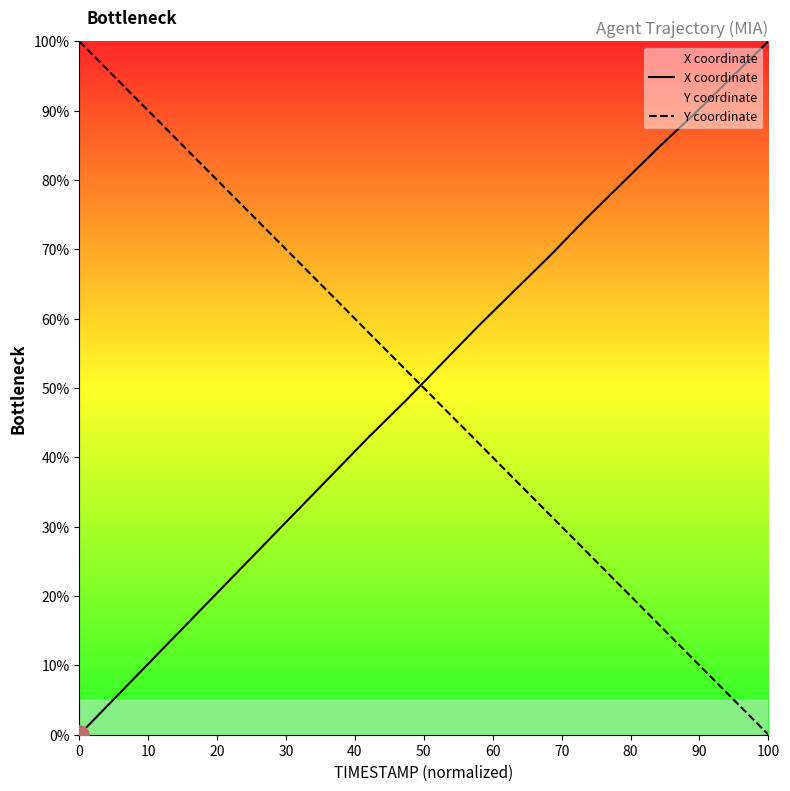

Which series ends up on top after the final intersection of X coordinate and Y coordinate?

X coordinate